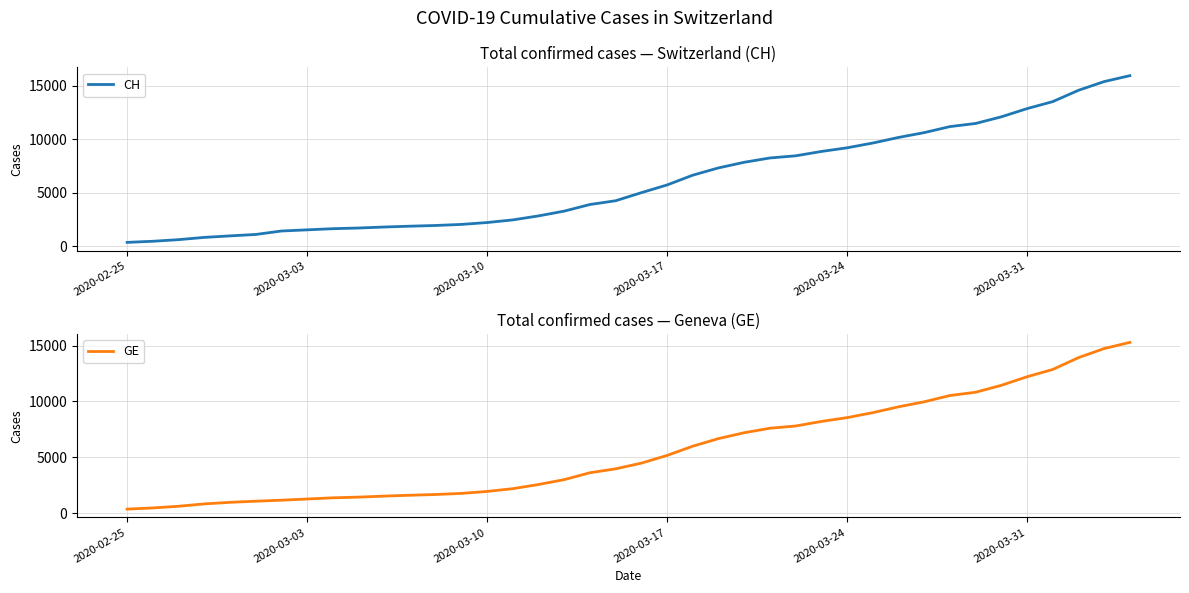

What is the maximum value for CH?

15926